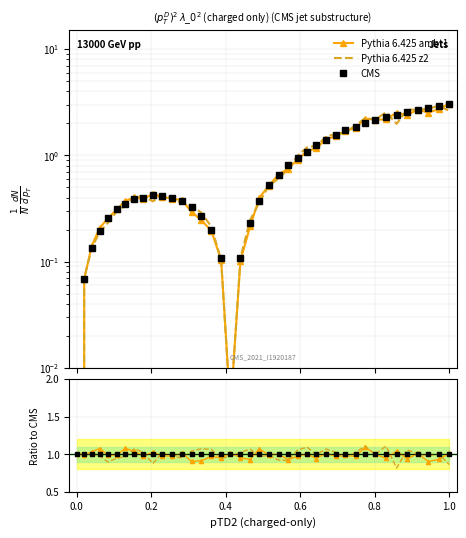

The Pythia 6.425 ambt1 series shows 0.2 at 10. True or false?

False